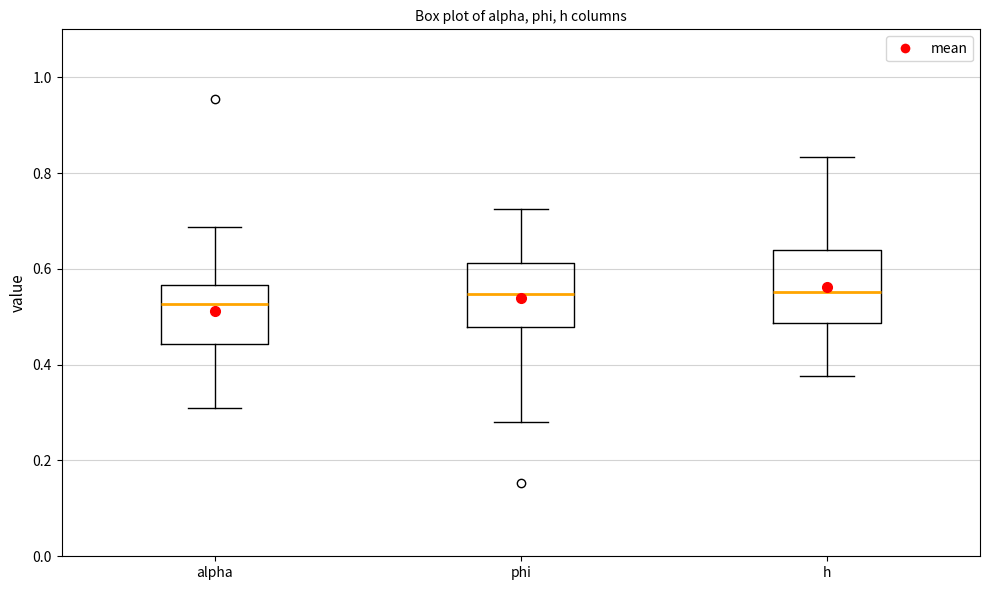

Reading left to right, transcribe this box plot: for each box, give where its median line is, the range the box spans, and where its two whiskers end, as read against the y-axis. The values are not printed on the chart, so give them approximately, as read against the axis.

alpha: median 0.52, box 0.44 to 0.56, whiskers 0.30 to 0.68
phi: median 0.54, box 0.48 to 0.62, whiskers 0.28 to 0.72
h: median 0.56, box 0.48 to 0.64, whiskers 0.38 to 0.84